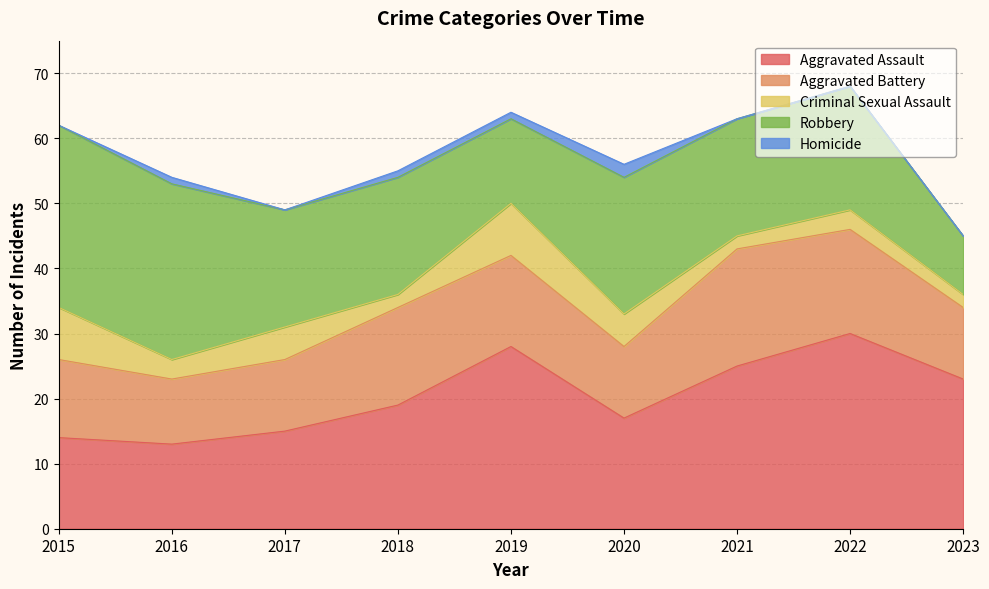

At which category does Robbery reach its first local peak?

2020